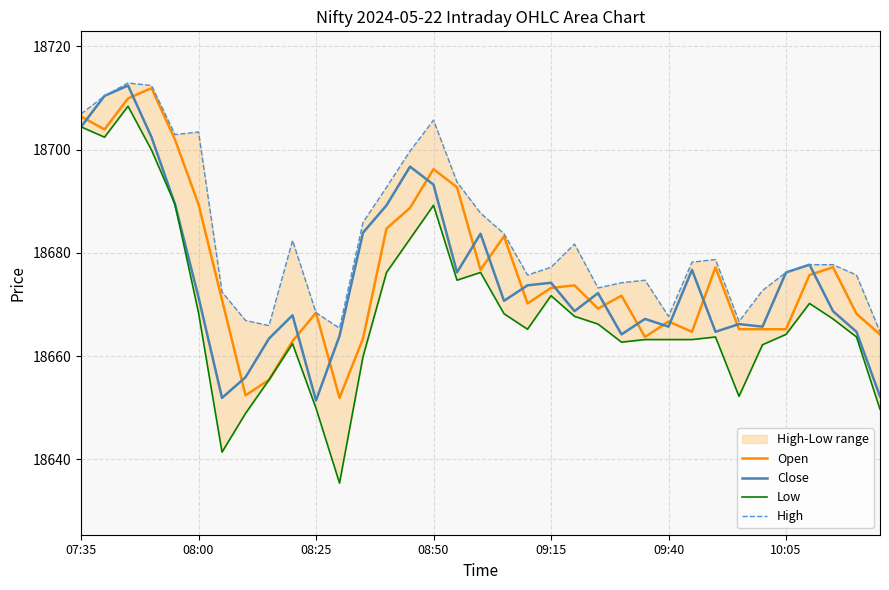

Read the Low value at 21.

18667.7